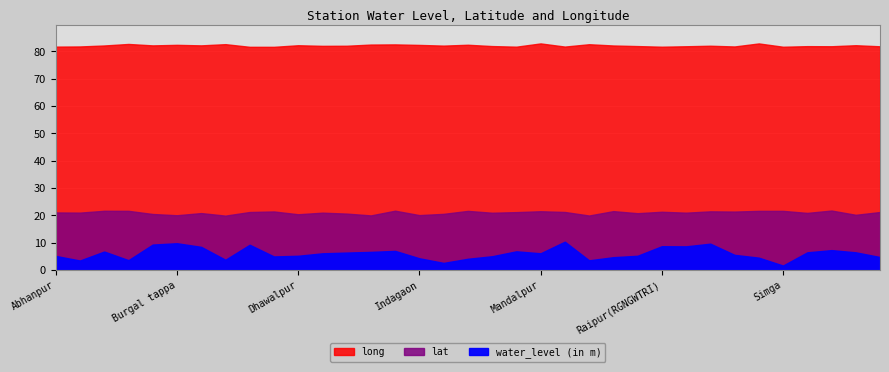

What is the average value of the water_level (in m) series?

6.0